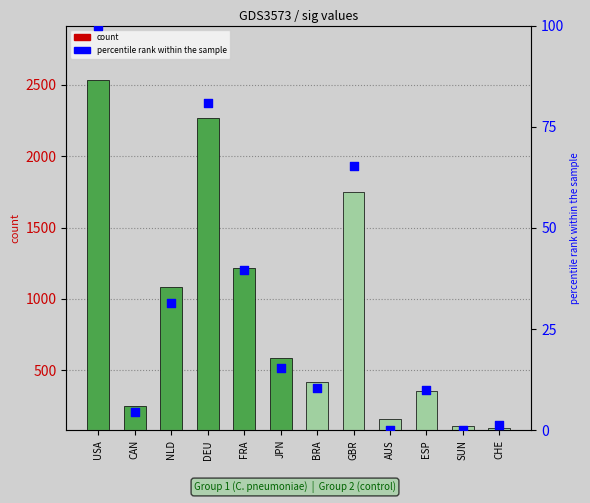

Which series contains the highest Y value?

count